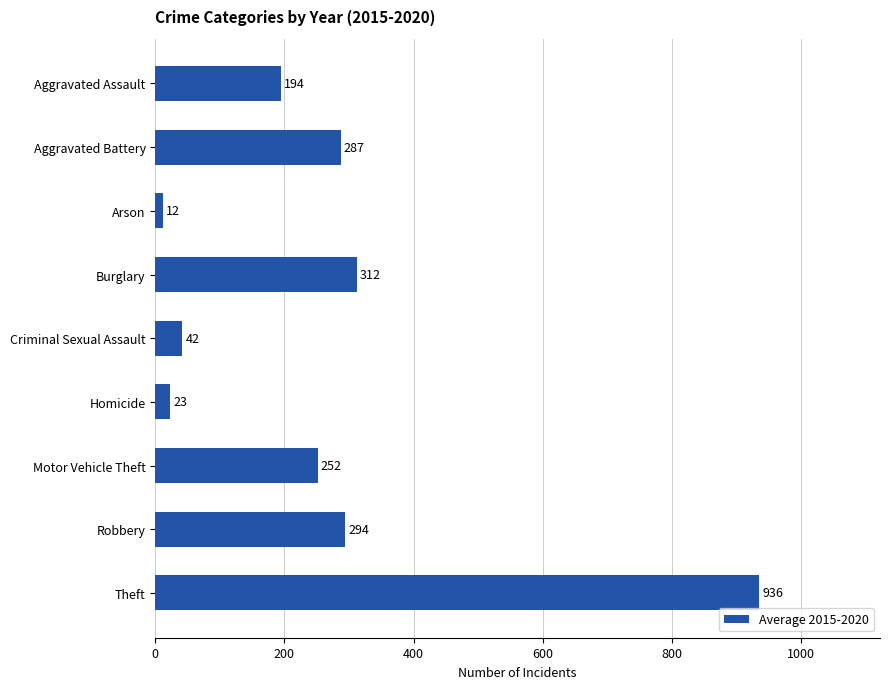

What is the difference between the maximum and minimum values?

923.8